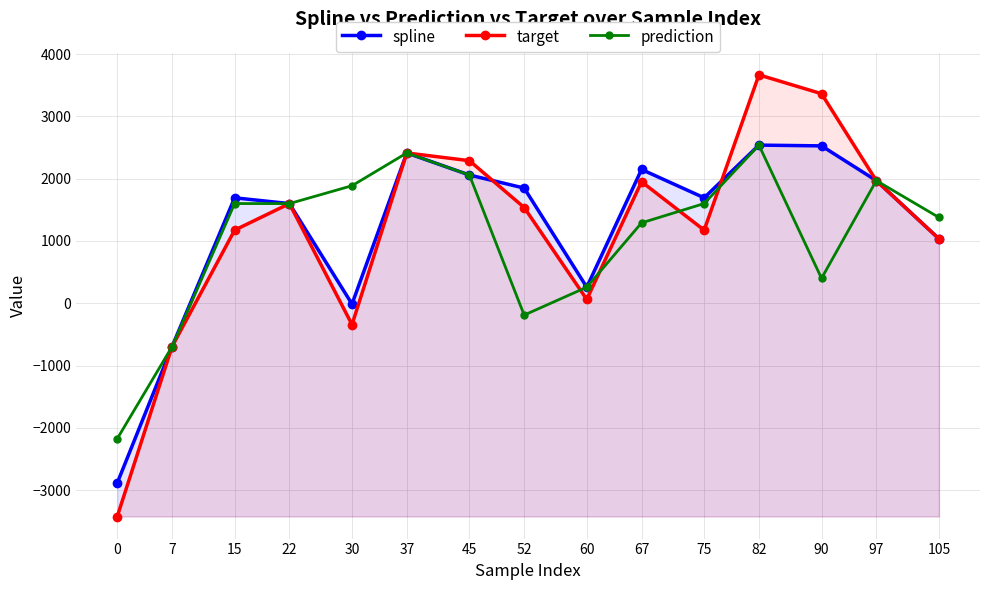

True or false: spline and prediction cross at least once.

False